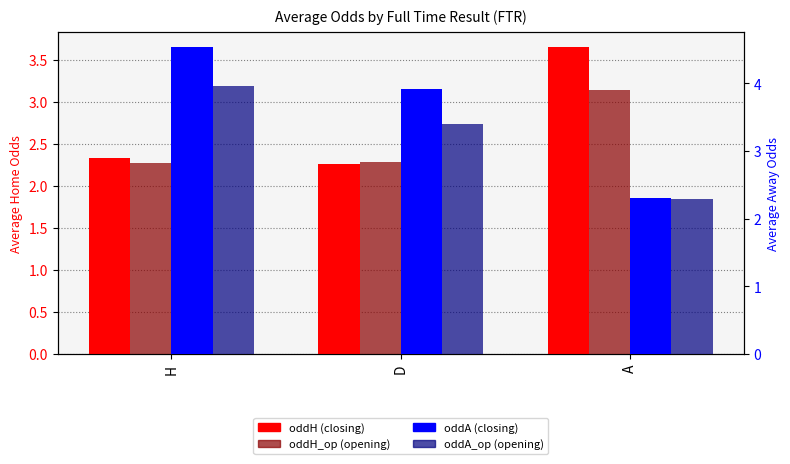

Reading right to left, list all the values displayed in this chart.

oddH: A=3.6	D=2.3	H=2.3
oddH_op: A=3.1	D=2.3	H=2.3
oddA: A=2.3	D=3.9	H=4.5
oddA_op: A=2.3	D=3.4	H=4.0